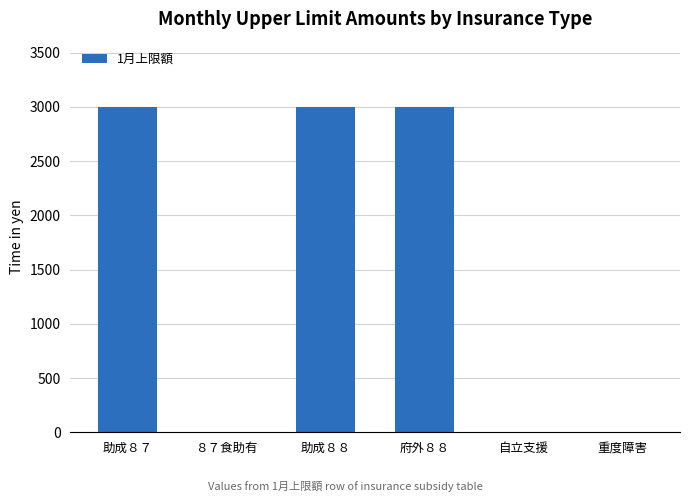

The chart shows a value of -1420 at 自立支援. True or false?

False